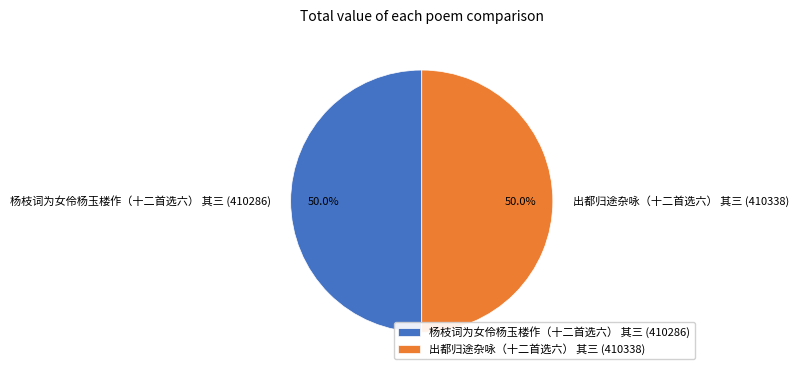

What is the ratio of the value at 出都归途杂咏（十二首选六） 其三 (410338) to the value at 杨枝词为女伶杨玉楼作（十二首选六） 其三 (410286)?

1.0